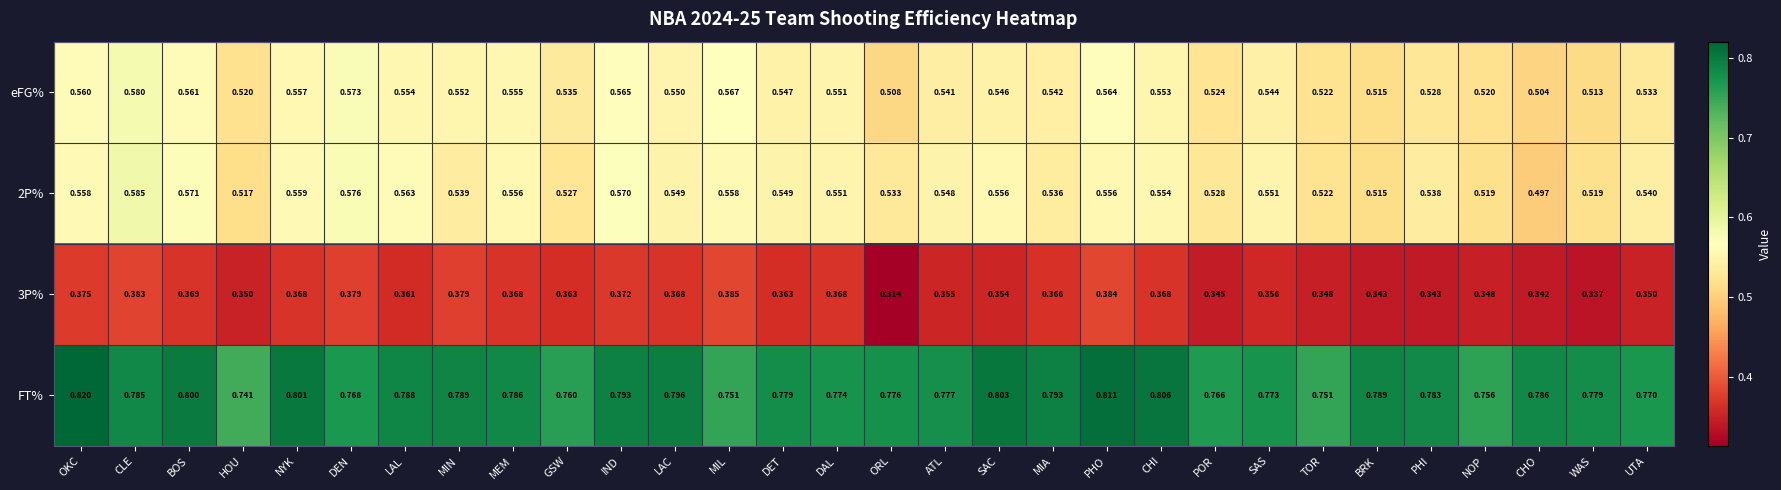

Is the value of eFG% at BRK greater than the value of FT% at GSW?

No